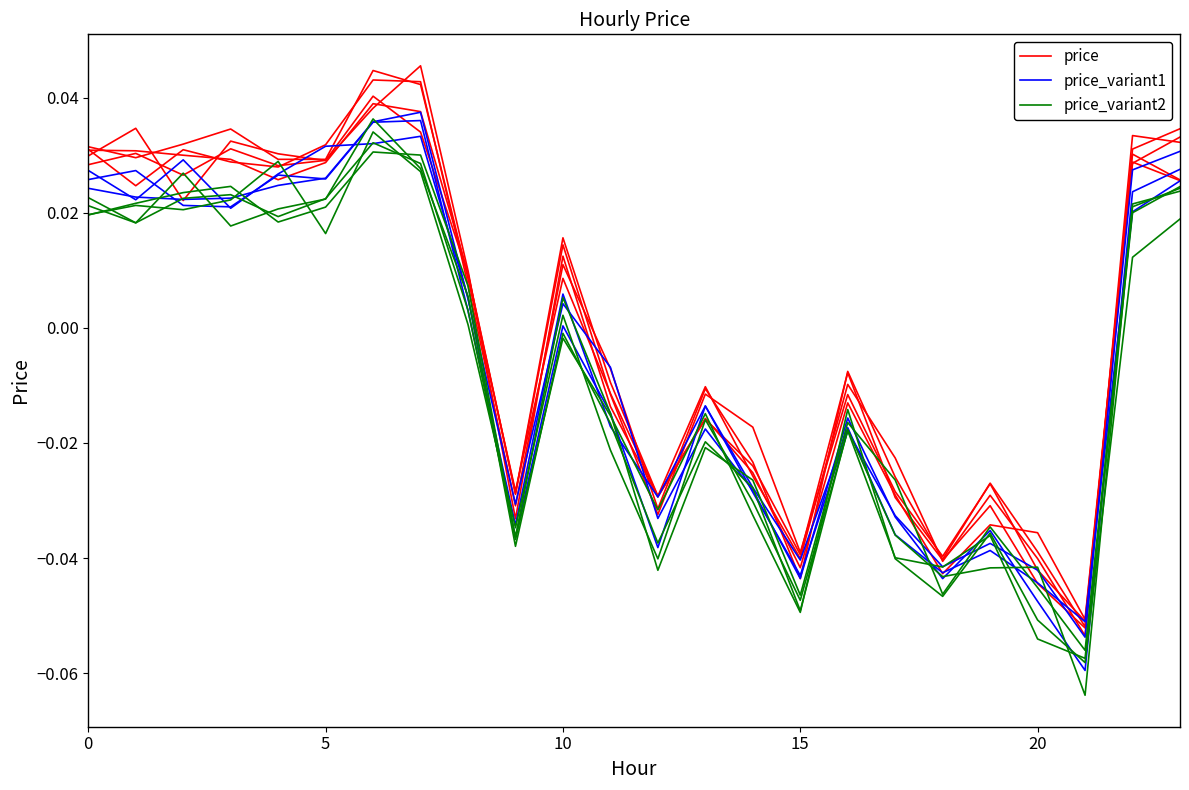

Is it true that price_variant2 equals 0.0 at 7?

False